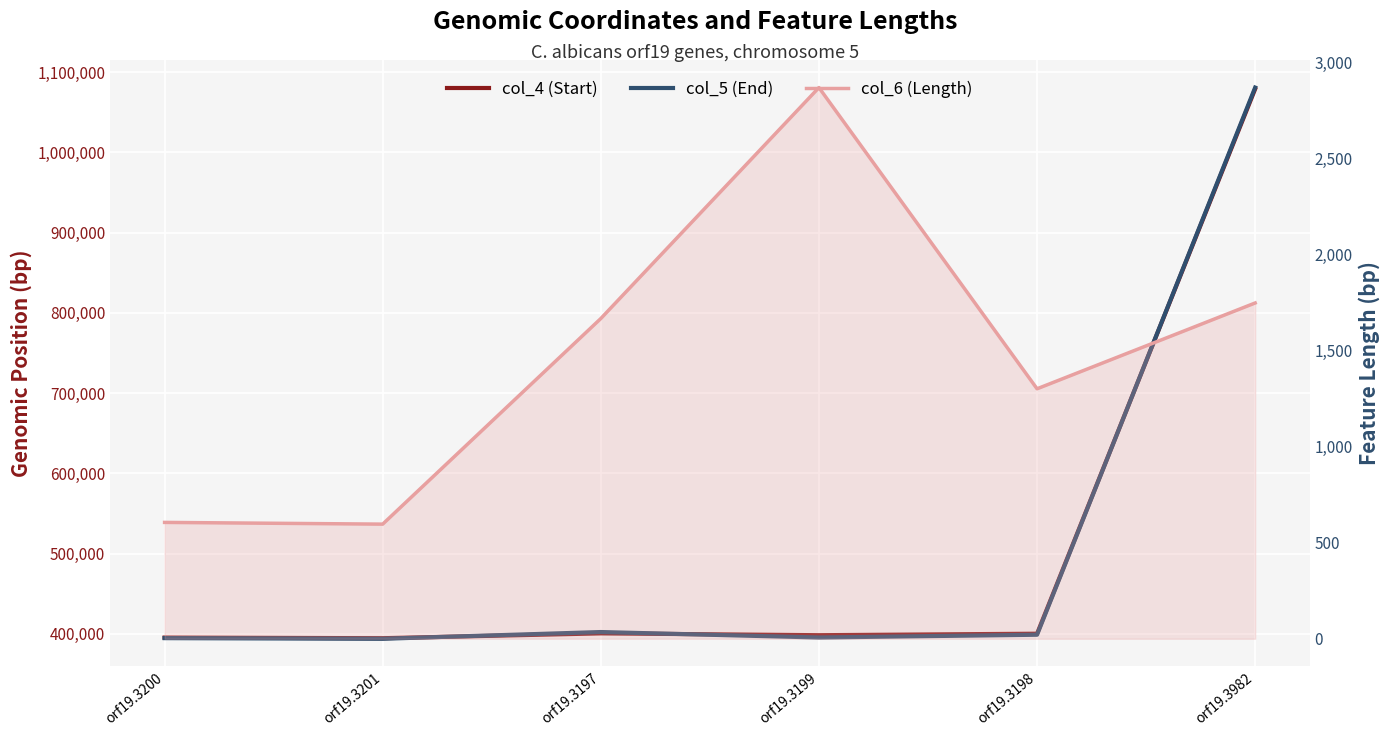

Which series has the largest range (max minus min)?

col_5 (End)